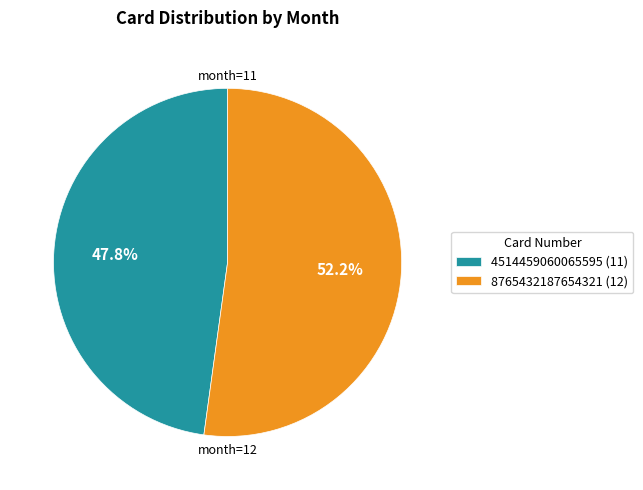

How many segments does this pie chart have?

2